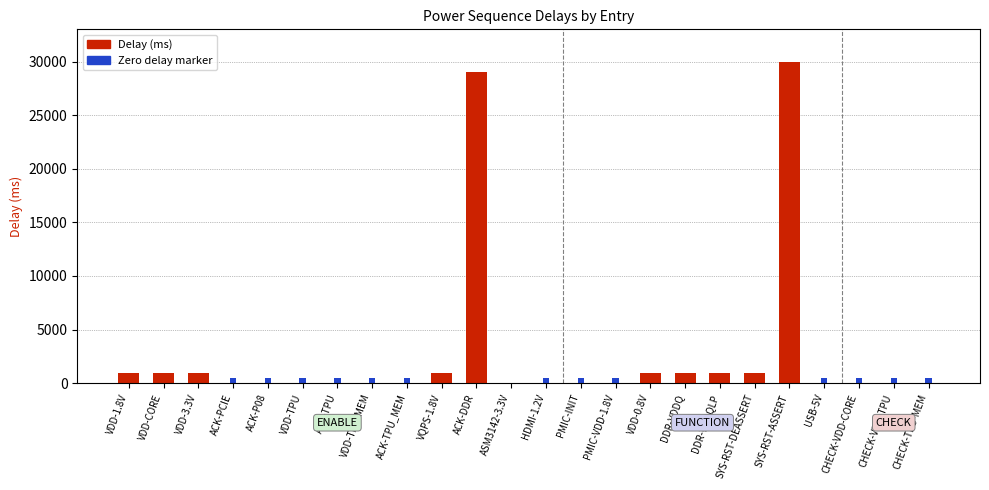

How many categories are shown in the chart?

24